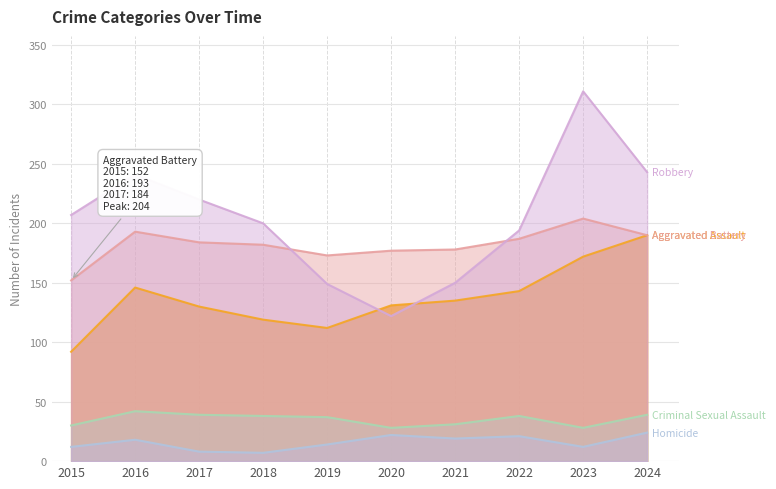

Which series changed the most between 2022 and 2024?

Robbery